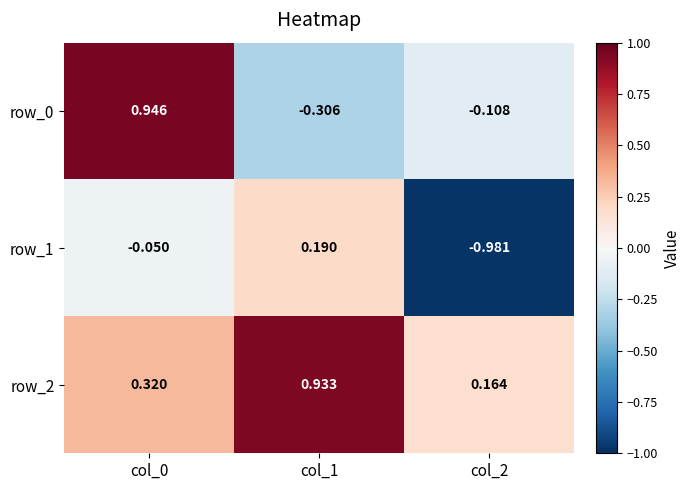

What is the difference between the row_0 values at col_0 and col_2?

1.1